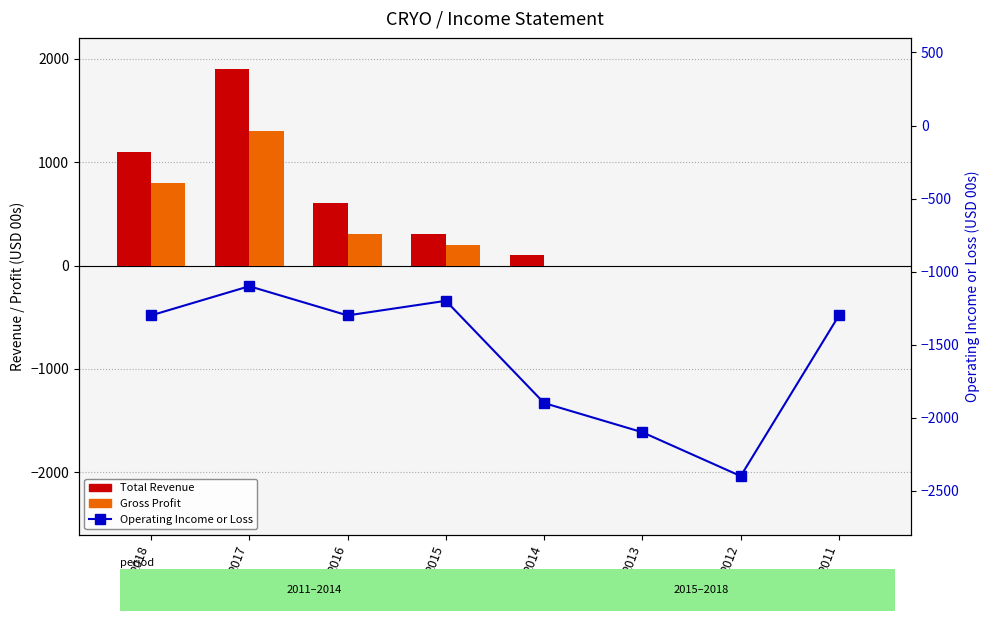

Rank the series at 2014 from lowest to highest value.

Operating Income or Loss, Gross Profit, Total Revenue